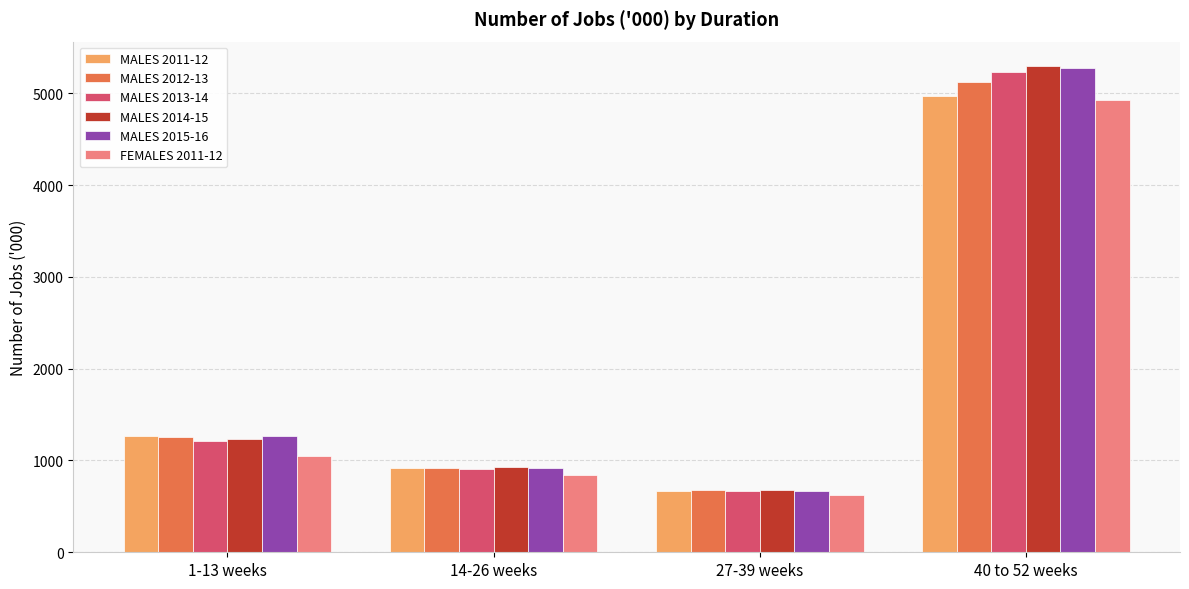

List the labels in order of MALES 2013-14 value, largest first.

40 to 52 weeks, 1-13 weeks, 14-26 weeks, 27-39 weeks